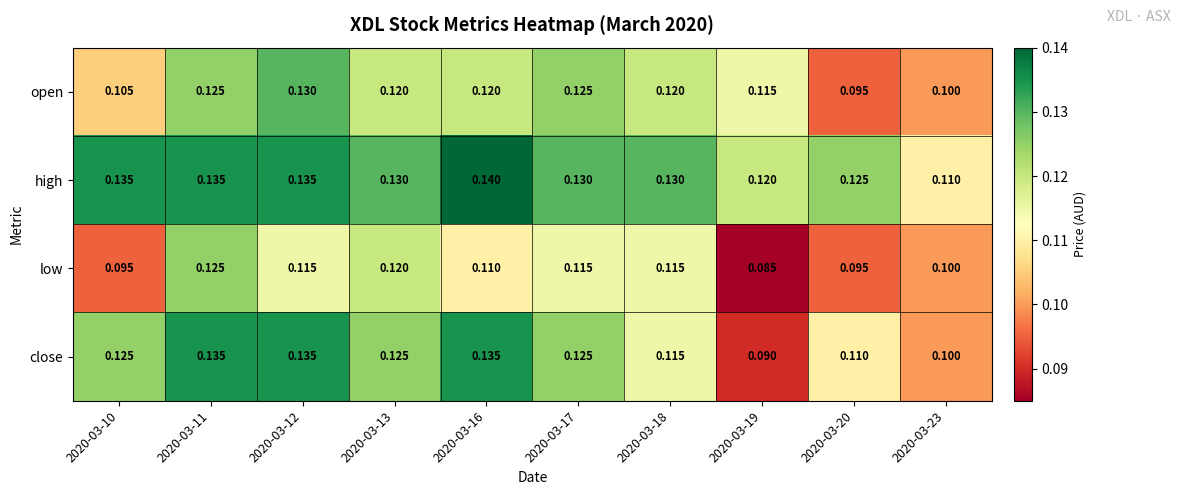

At which category is the sum across all series the highest?

2020-03-11